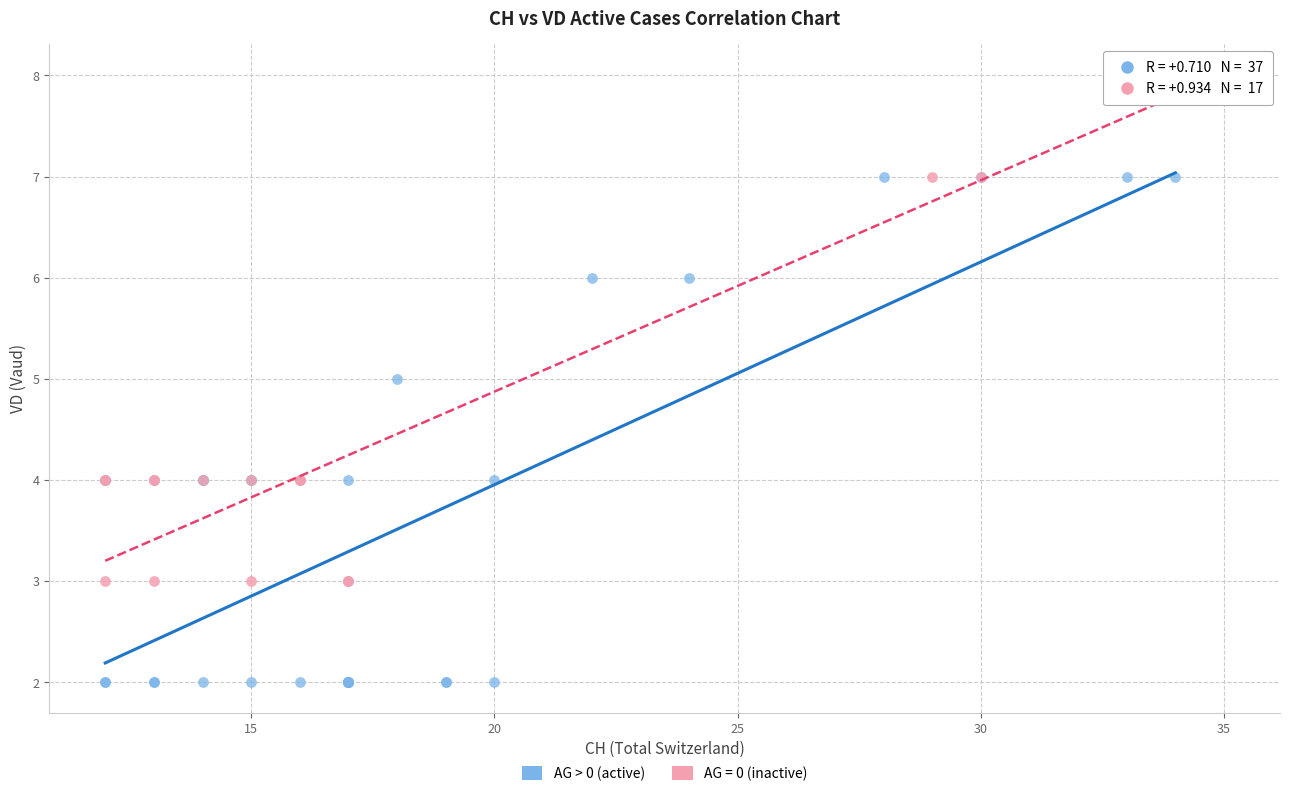

Which series has the largest Y range (max minus min)?

AG > 0 (active)